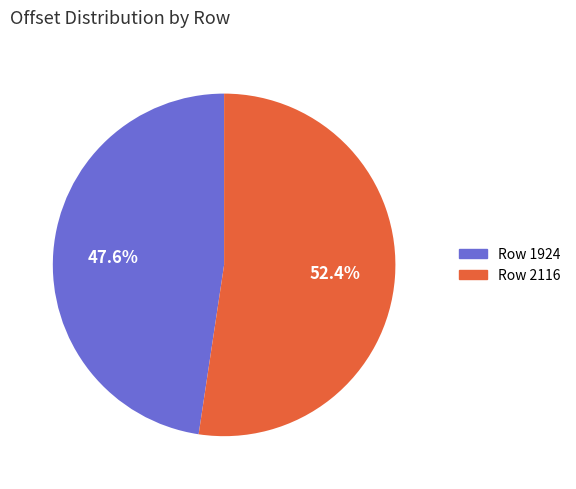

What is the ratio of the value at Row 1924 to the value at Row 2116?

0.9